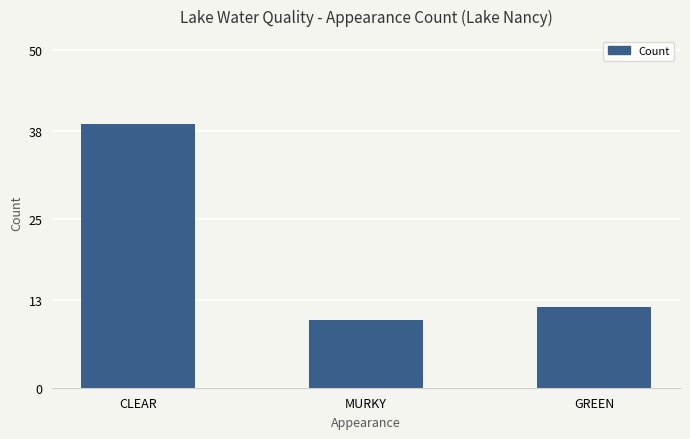

What is the label of the 2nd bar from the right?

MURKY